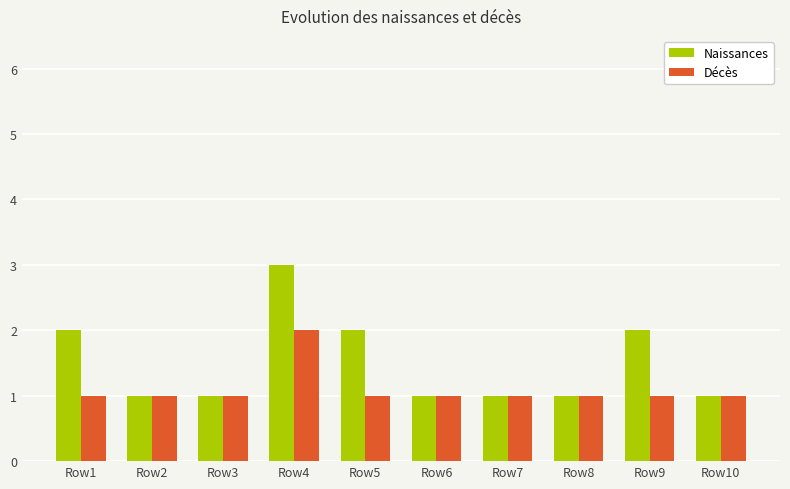

Which series has the largest total across all categories?

Naissances